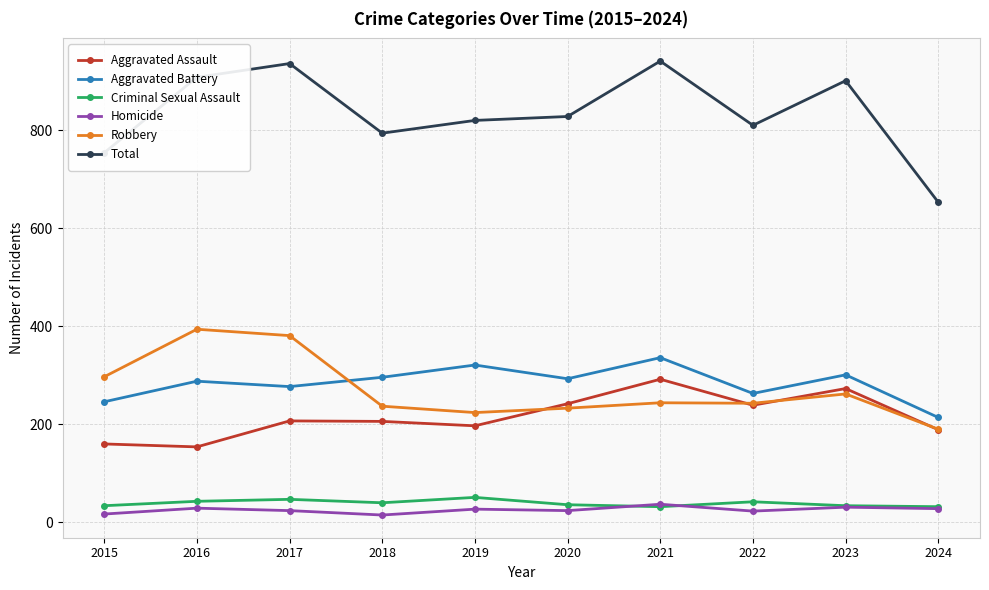

True or false: Aggravated Assault and Aggravated Battery cross at least once.

False